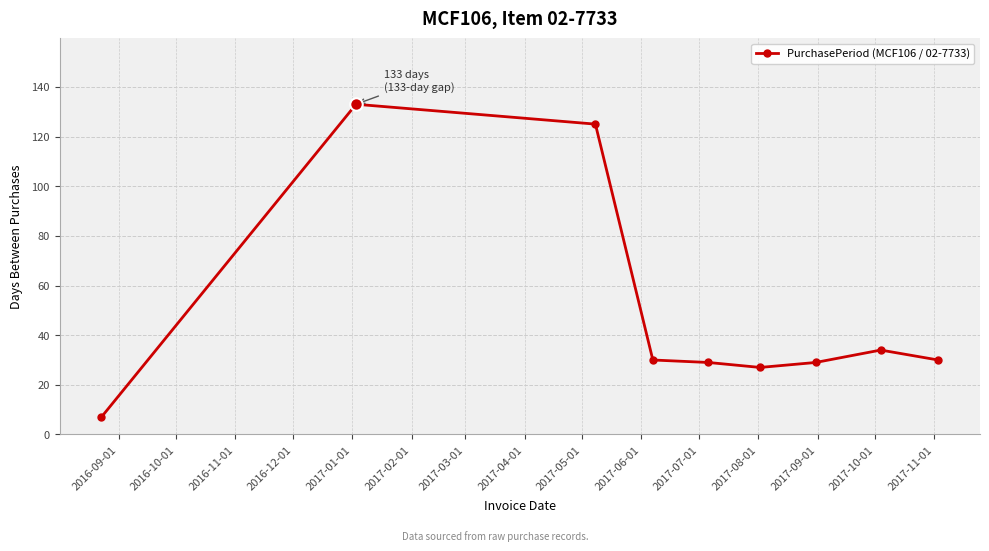

What is the sum of all values?

444